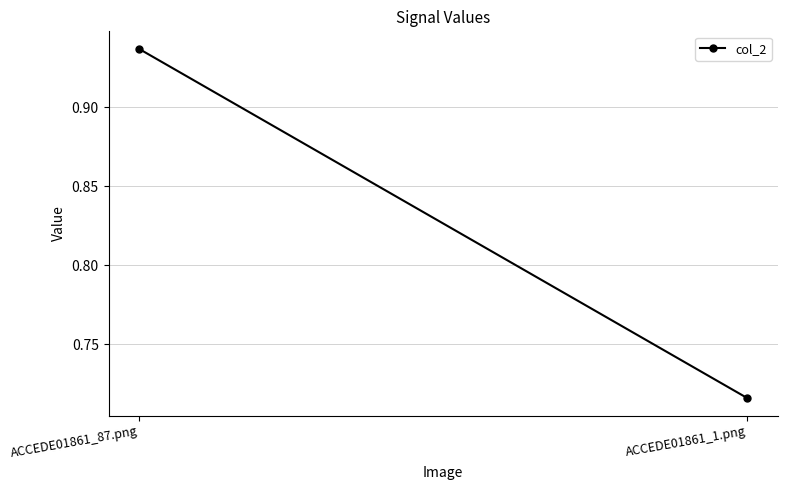

Reading left to right, extract all data points from this chart.

0.9	0.7